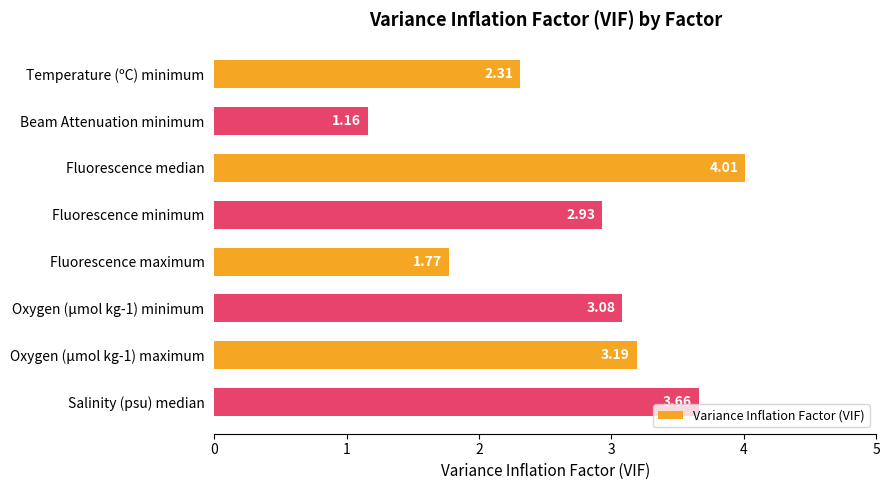

Between Fluorescence minimum and Fluorescence maximum, which is larger?

Fluorescence minimum